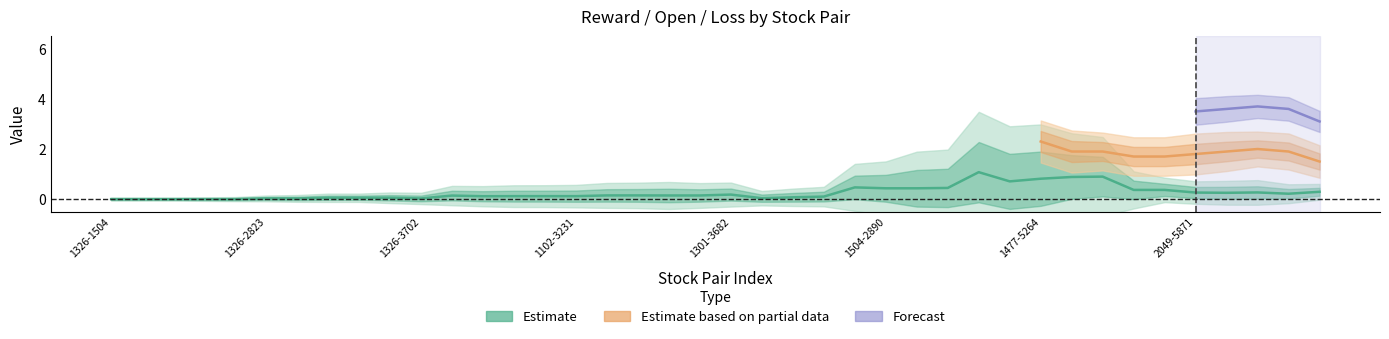

Does the chart display data point markers on the line(s)?

No